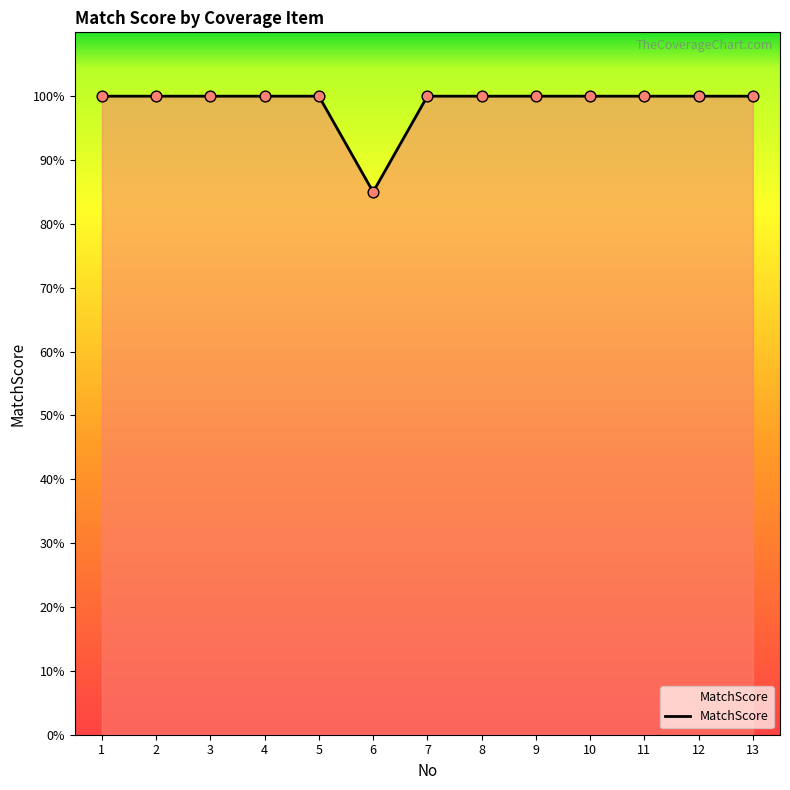

Between 6 and 3, which is larger?

3